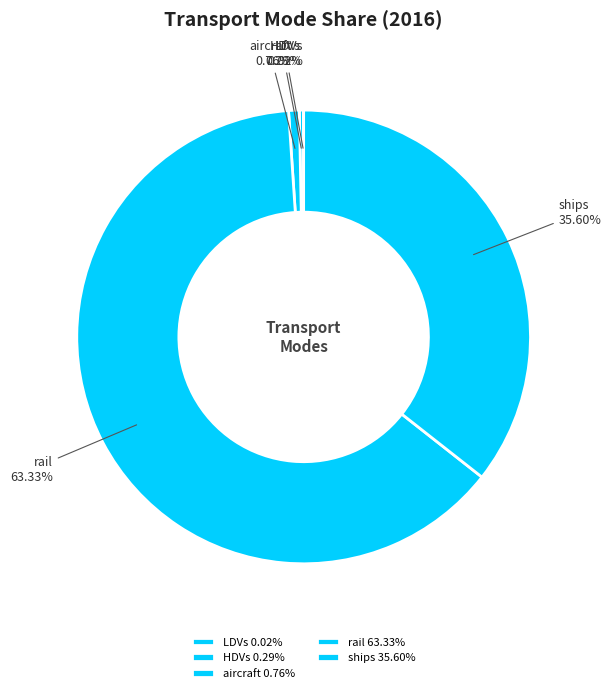

Which has a higher value, aircraft or ships?

ships